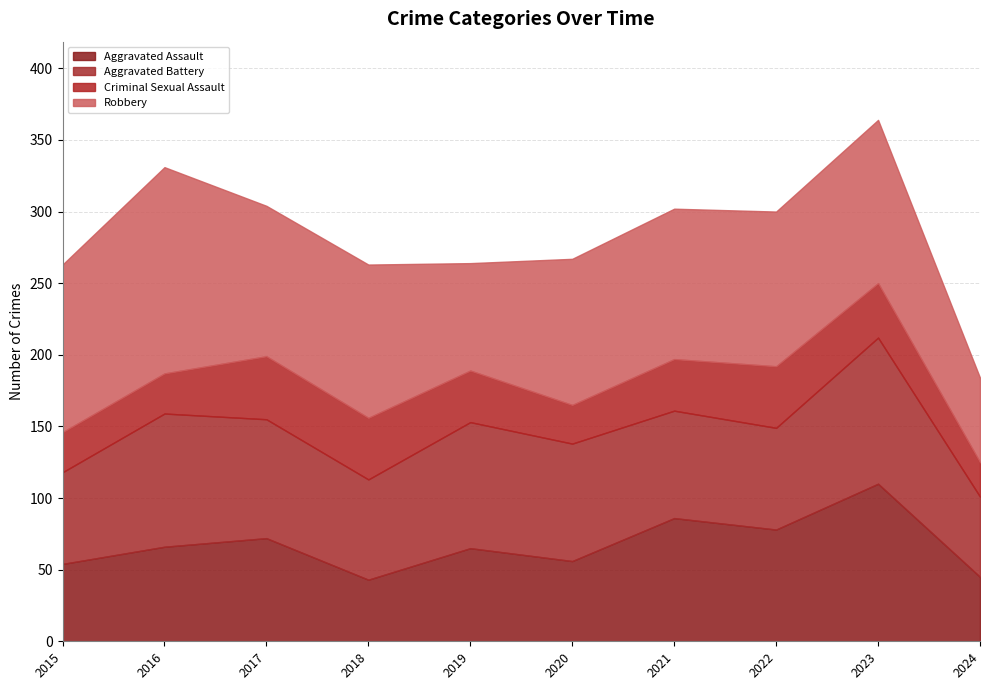

Reading left to right, list all the values displayed in this chart.

Aggravated Assault: 54	66	72	43	65	56	86	78	110	45
Aggravated Battery: 64	93	83	70	88	82	75	71	102	56
Criminal Sexual Assault: 28	28	44	43	36	27	36	43	38	24
Robbery: 117	144	105	107	75	102	105	108	114	59